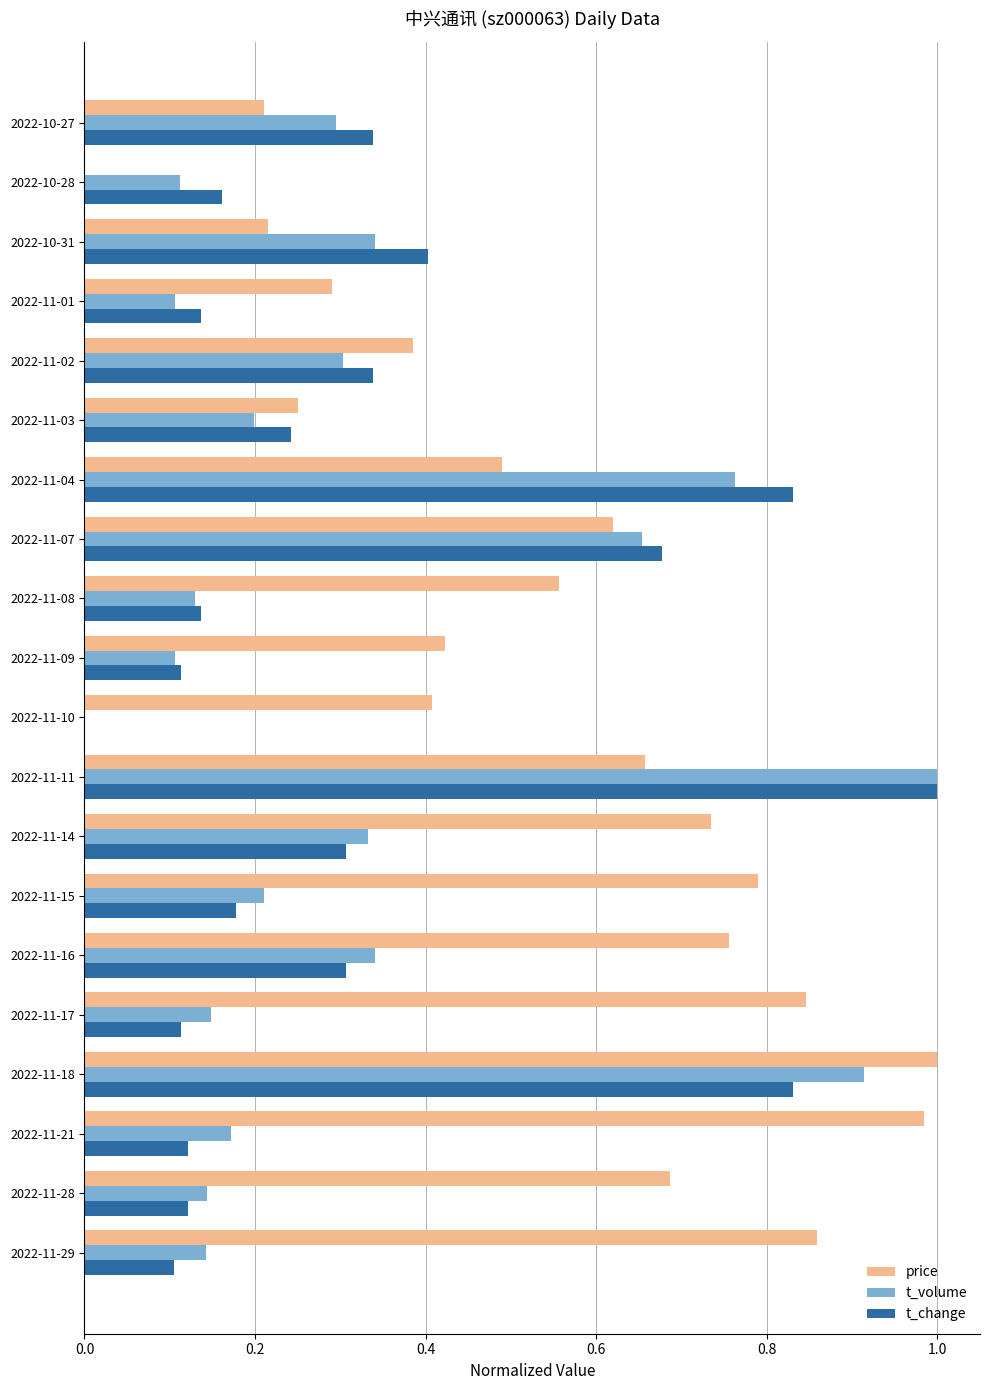

Is the value of t_volume at 2022-11-02 greater than the value of t_change at 2022-10-28?

Yes